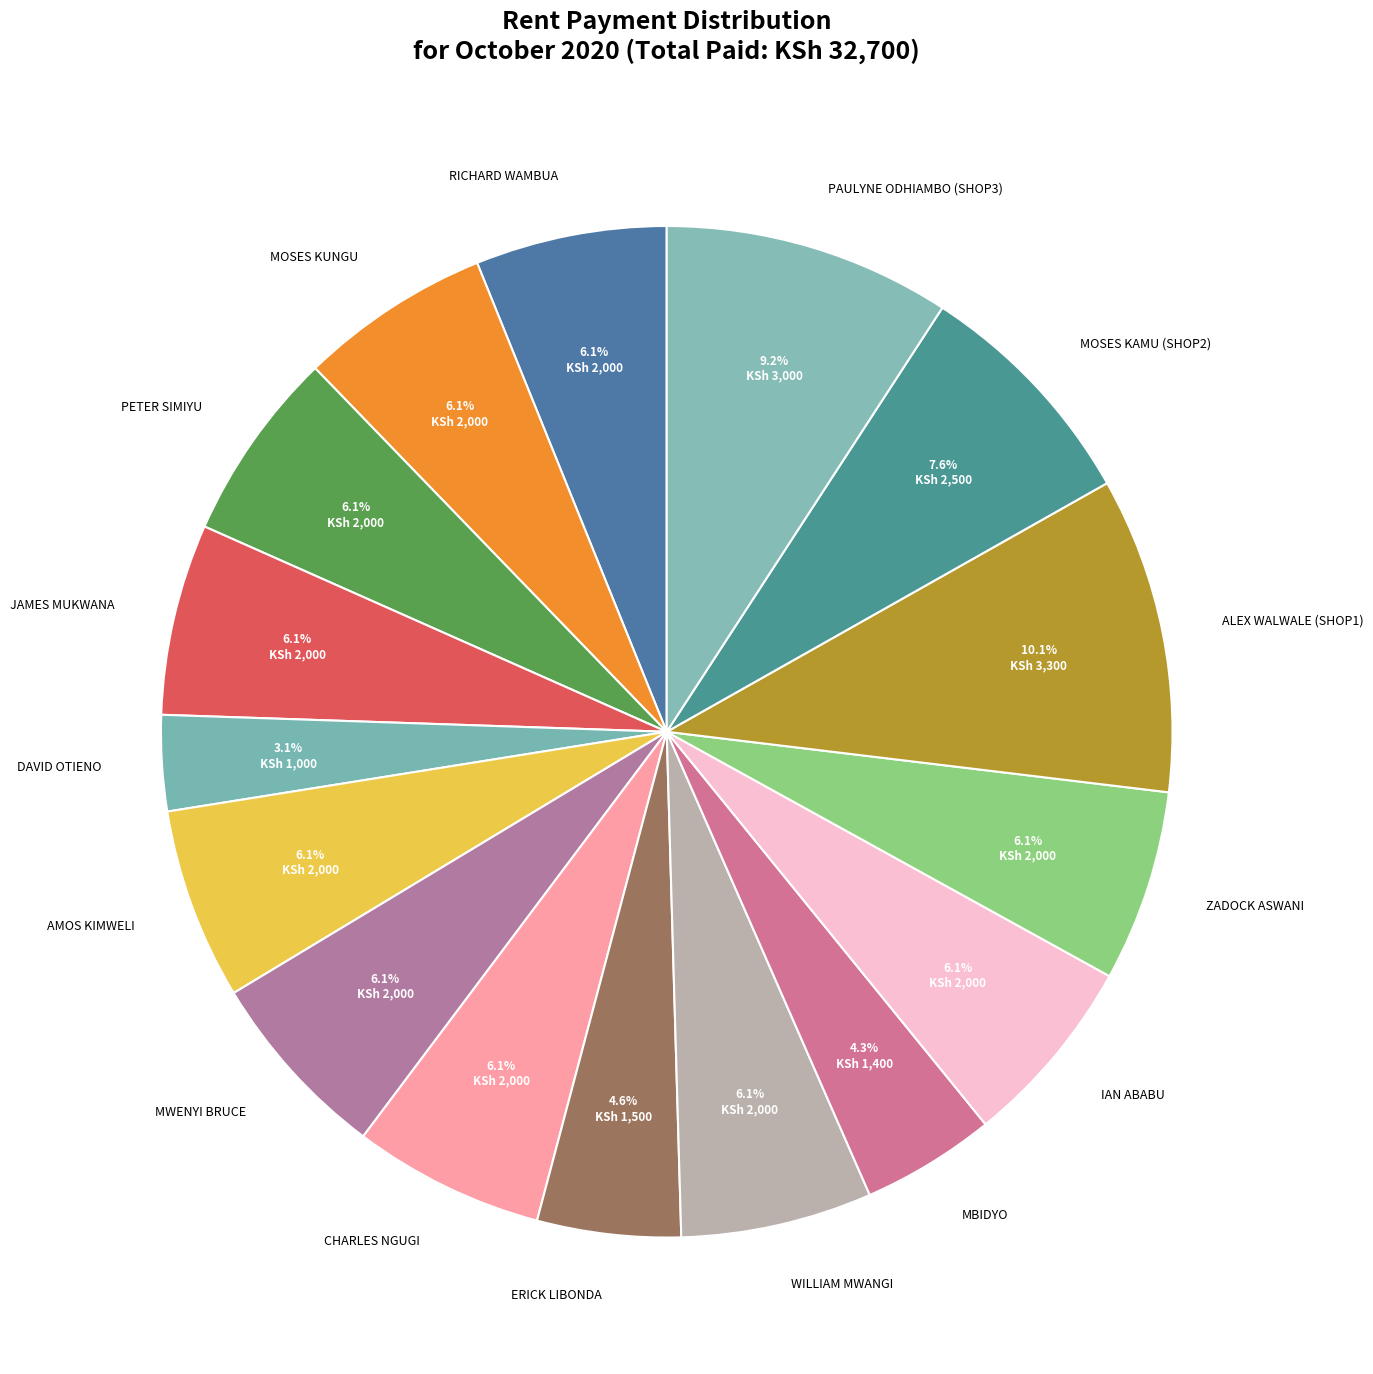

Which category has the biggest portion of the pie?

ALEX WALWALE (SHOP1)